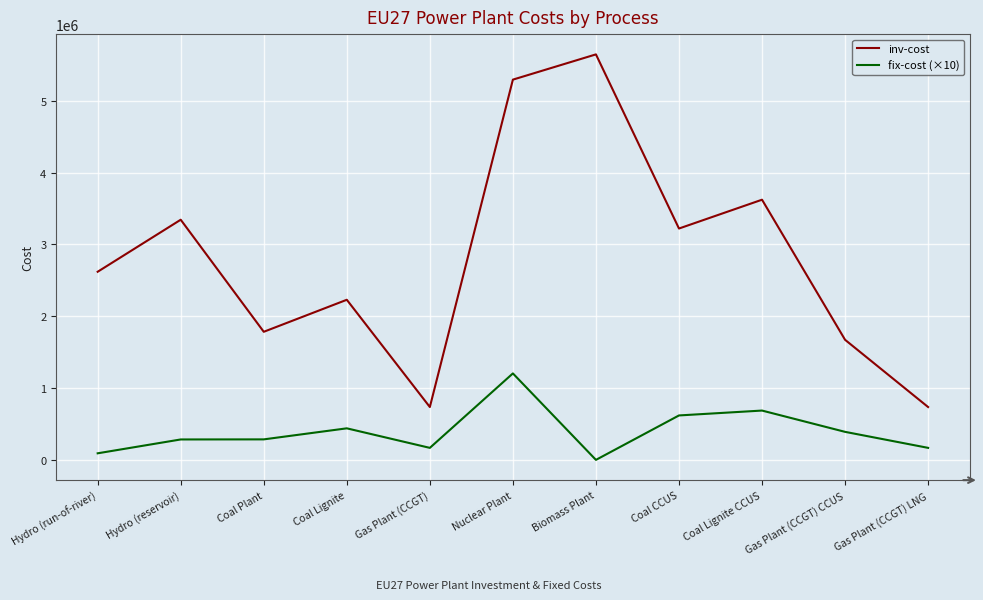

Read the inv-cost value at Gas Plant (CCGT) LNG.

735908.2